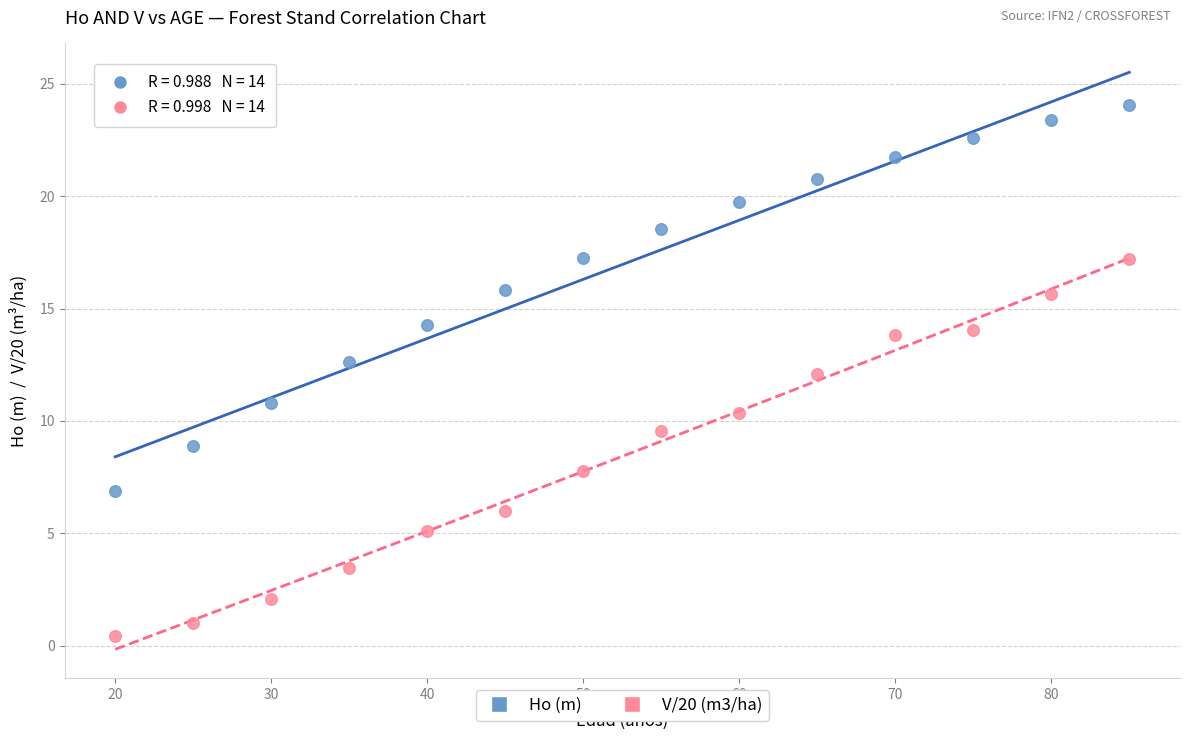

Which series reaches the minimum Y coordinate?

V/20 (m3/ha)